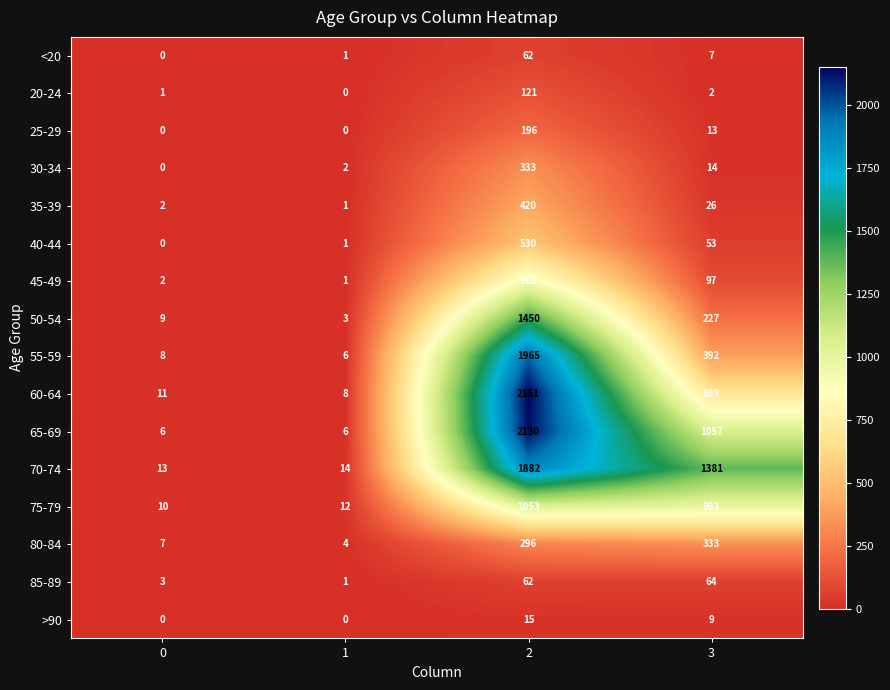

At which category does the chart reach its peak across all series?

2